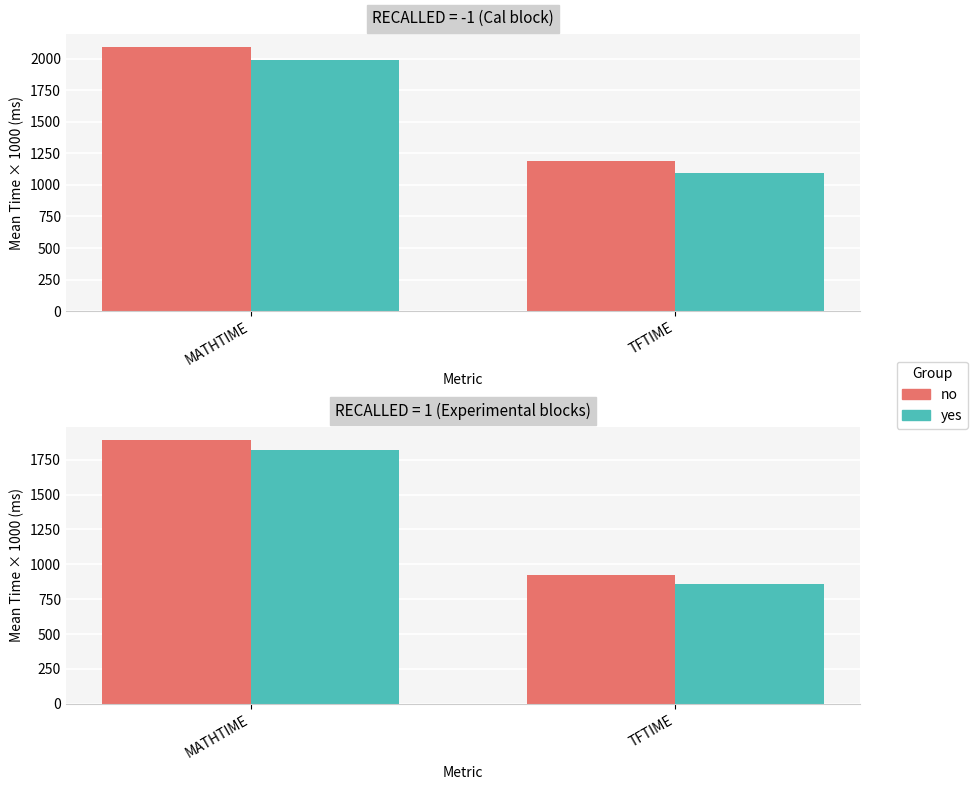

How many distinct data groups are displayed?

2